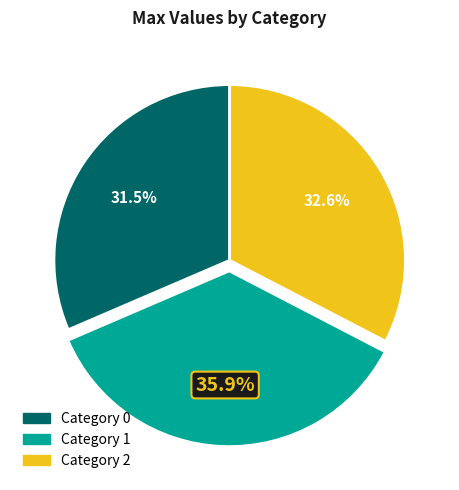

What is the largest slice in the pie chart?

Category 1